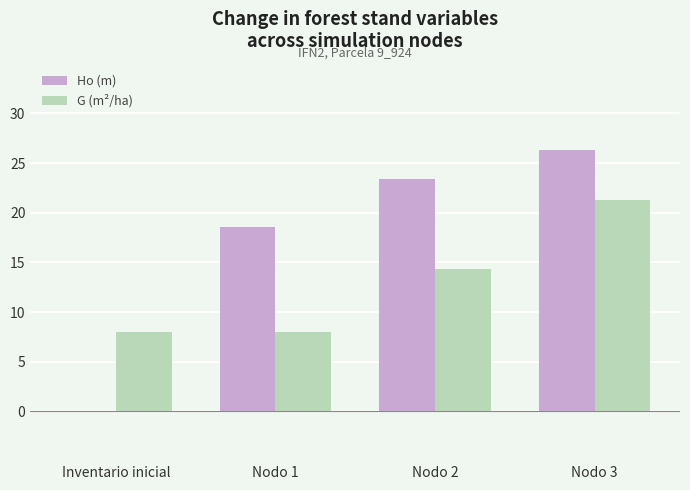

Reading left to right, list all the values displayed in this chart.

Ho (m): 0.0	18.6	23.4	26.3
G (m²/ha): 8.0	8.0	14.3	21.3